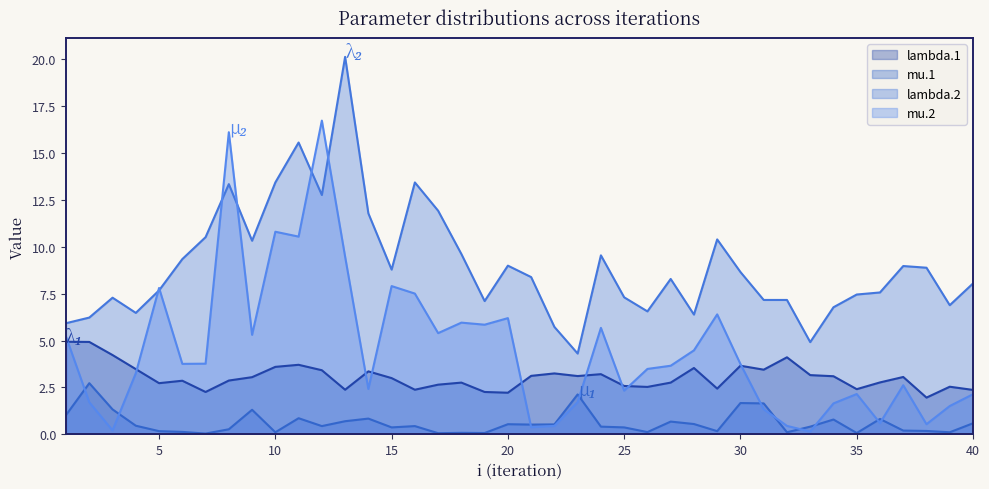

The mu.1 series shows 0.0 at 19. True or false?

False